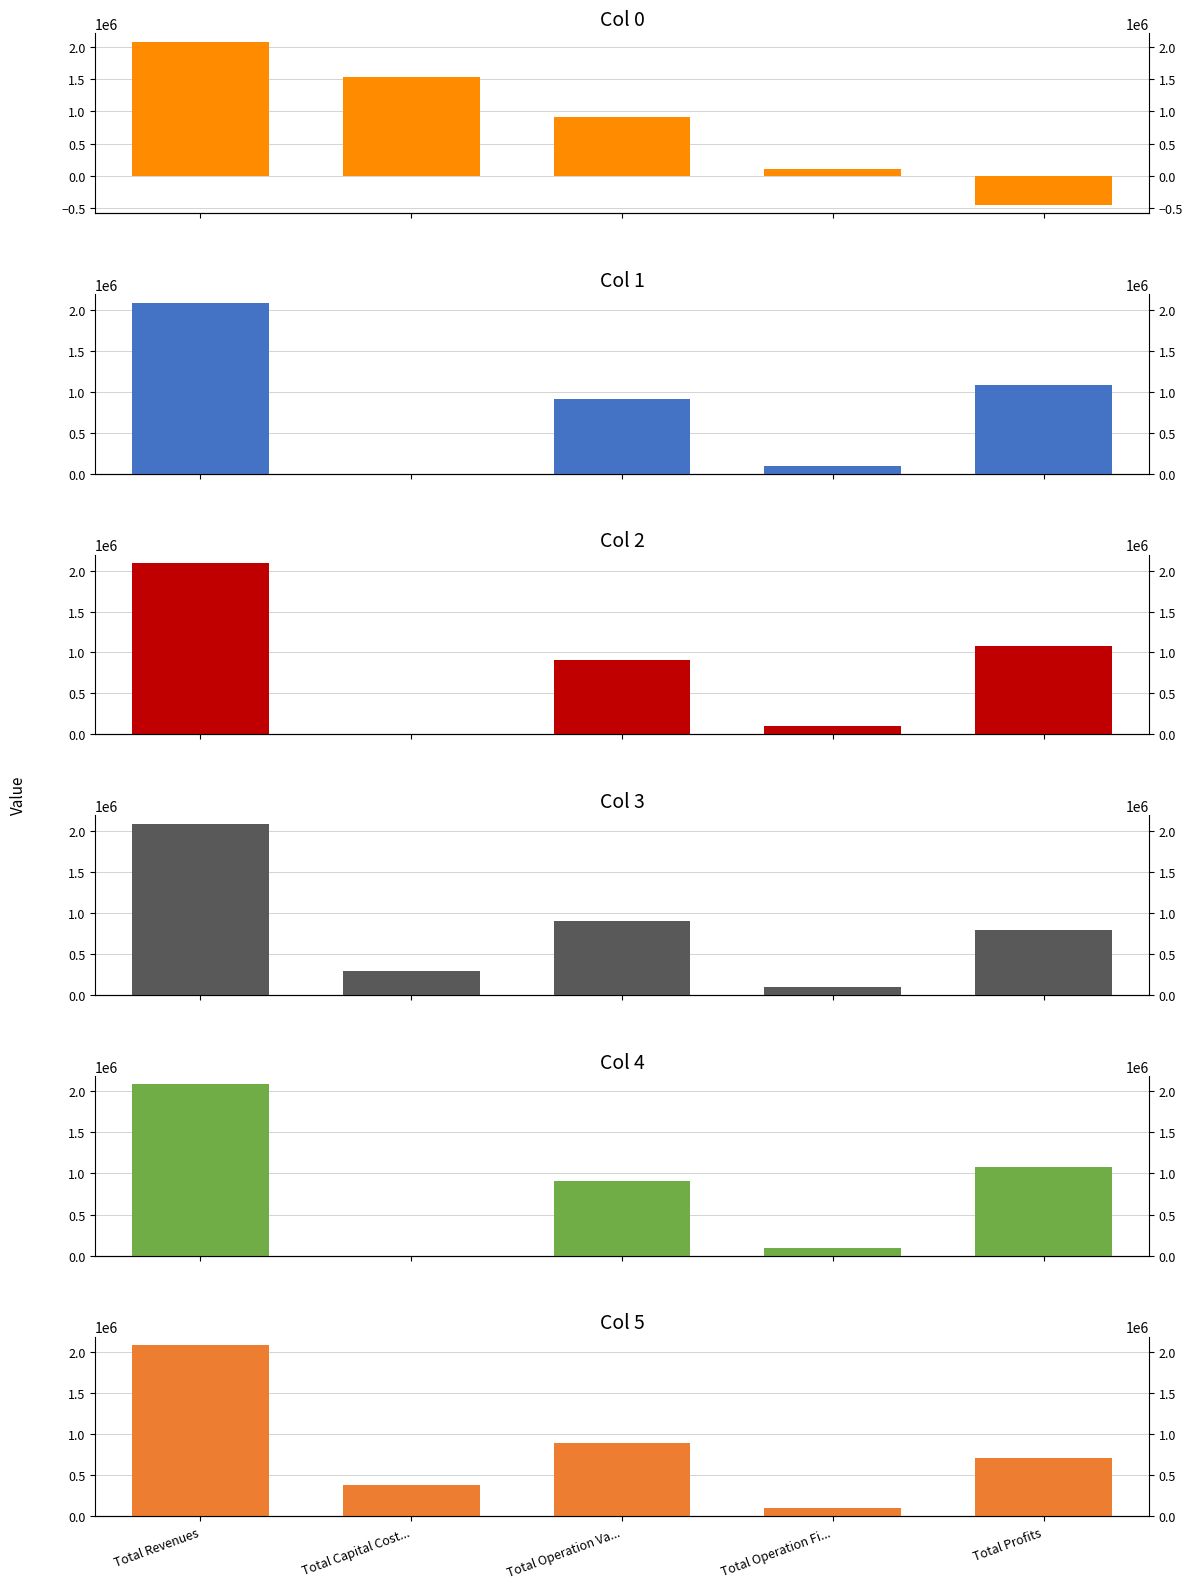

The value of Col 0 at Total Revenues is 2091193.3. True or false?

True